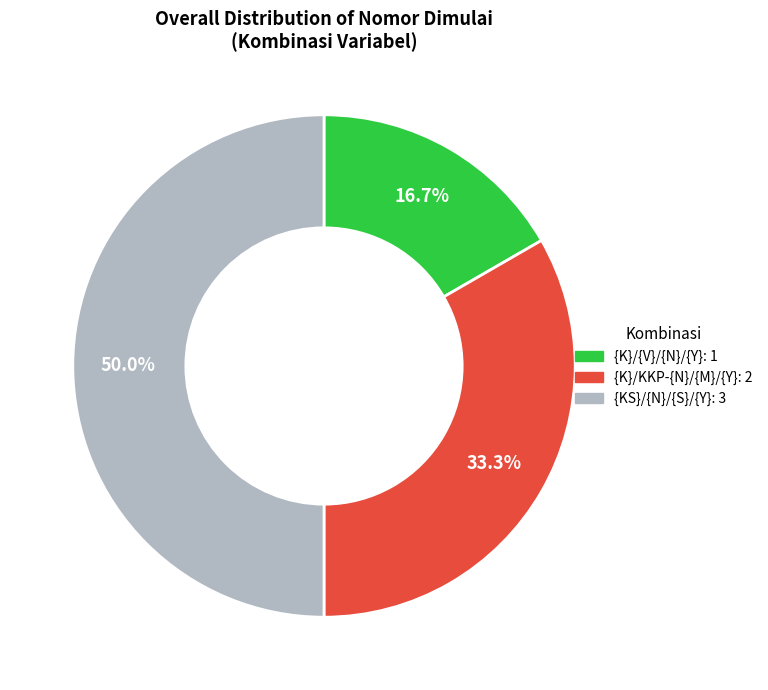

Rank the categories by value from highest to lowest.

{KS}/{N}/{S}/{Y}, {K}/KKP-{N}/{M}/{Y}, {K}/{V}/{N}/{Y}